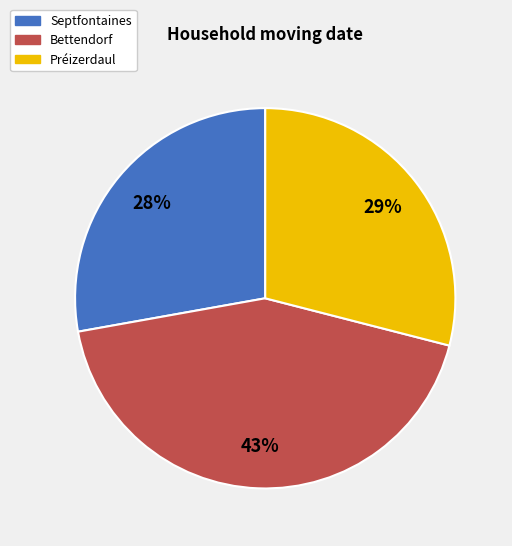

To the nearest percent, what percentage of the pie is Préizerdaul?

29%